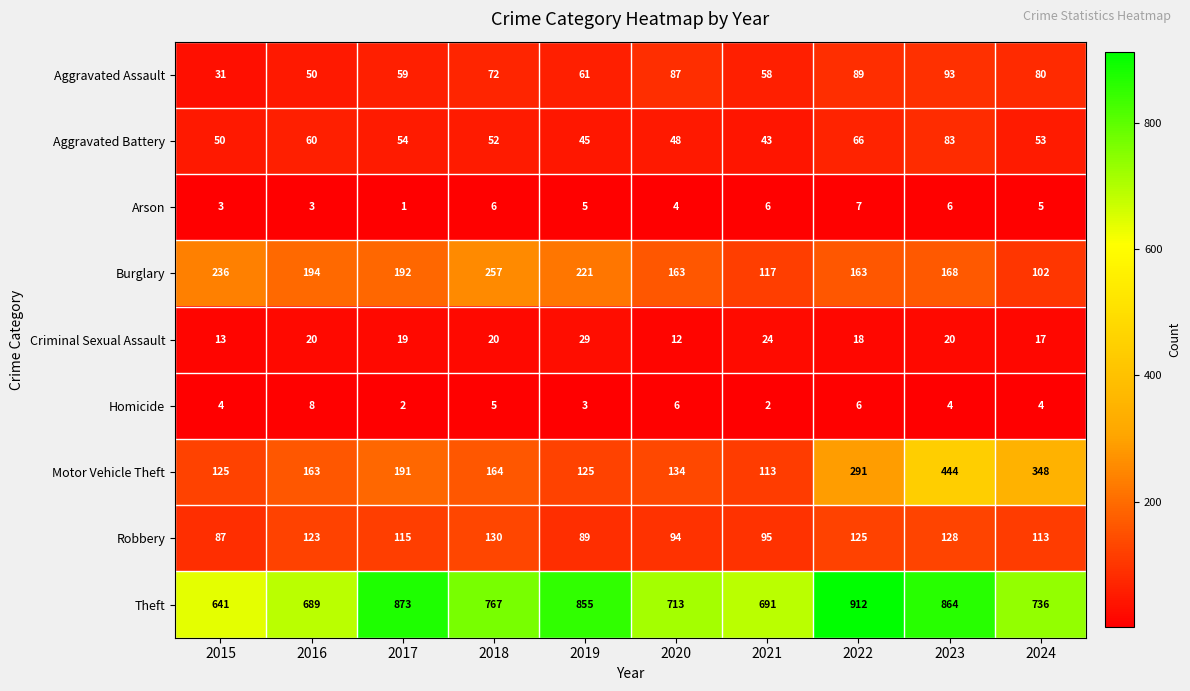

The value of Aggravated Battery at 2024 is 72. True or false?

False